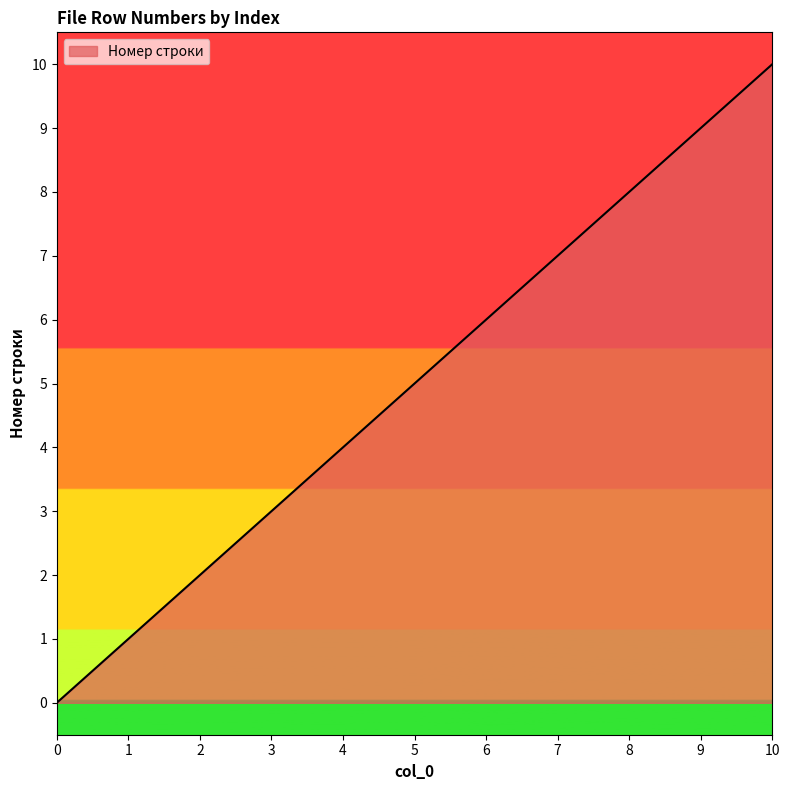

Rank the categories by value from highest to lowest.

10, 9, 8, 7, 6, 5, 4, 3, 2, 1, 0